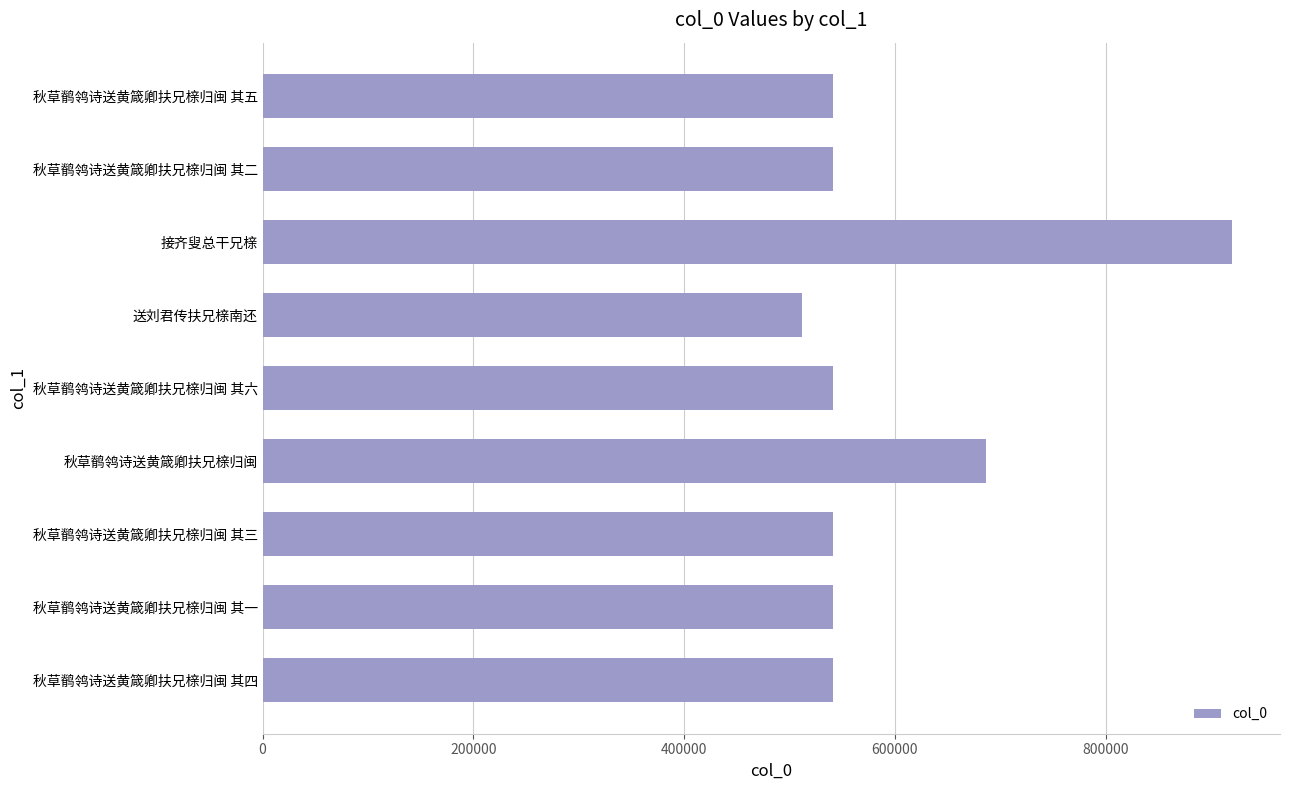

What is the ratio of the value at 秋草鹡鸰诗送黄箴卿扶兄榇归闽 其六 to the value at 秋草鹡鸰诗送黄箴卿扶兄榇归闽 其一?

1.0